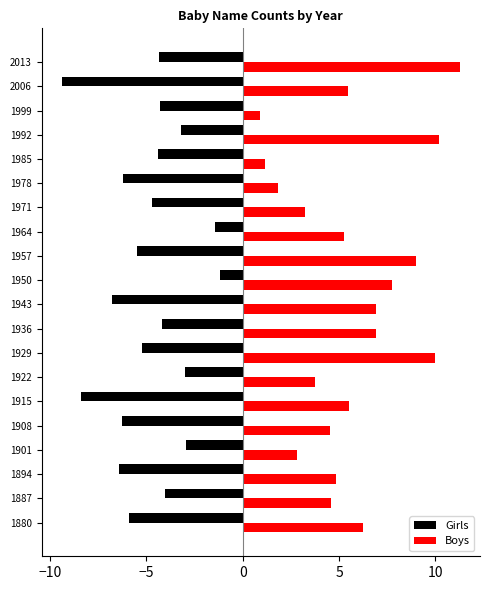

Which series has the largest range (max minus min)?

Boys